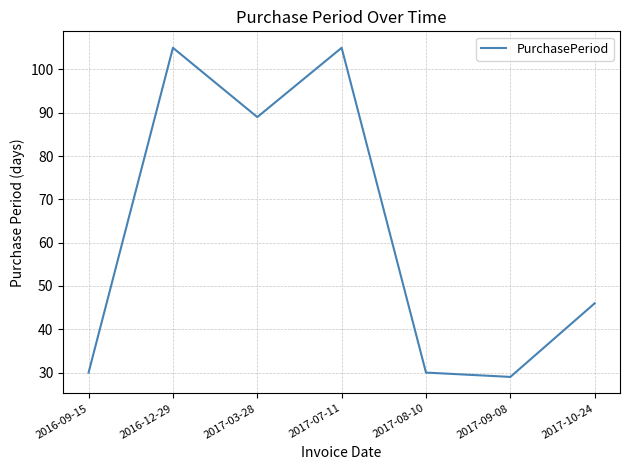

At which category does the data reach its first local valley?

2017-03-28